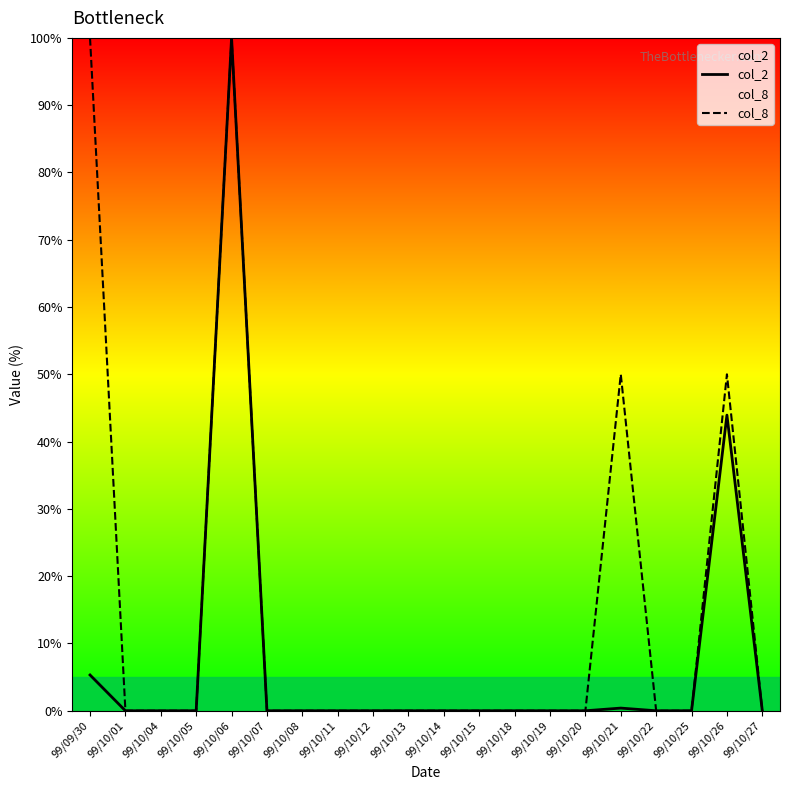

Reading left to right, list all the values displayed in this chart.

col_2: 99/09/30=5.3	99/10/01=0.0	99/10/04=0.0	99/10/05=0.0	99/10/06=100.0	99/10/07=0.0	99/10/08=0.0	99/10/11=0.0	99/10/12=0.0	99/10/13=0.0	99/10/14=0.0	99/10/15=0.0	99/10/18=0.0	99/10/19=0.0	99/10/20=0.0	99/10/21=0.4	99/10/22=0.0	99/10/25=0.0	99/10/26=43.9	99/10/27=0.0
col_8: 99/09/30=100.0	99/10/01=0.0	99/10/04=0.0	99/10/05=0.0	99/10/06=100.0	99/10/07=0.0	99/10/08=0.0	99/10/11=0.0	99/10/12=0.0	99/10/13=0.0	99/10/14=0.0	99/10/15=0.0	99/10/18=0.0	99/10/19=0.0	99/10/20=0.0	99/10/21=50.0	99/10/22=0.0	99/10/25=0.0	99/10/26=50.0	99/10/27=0.0